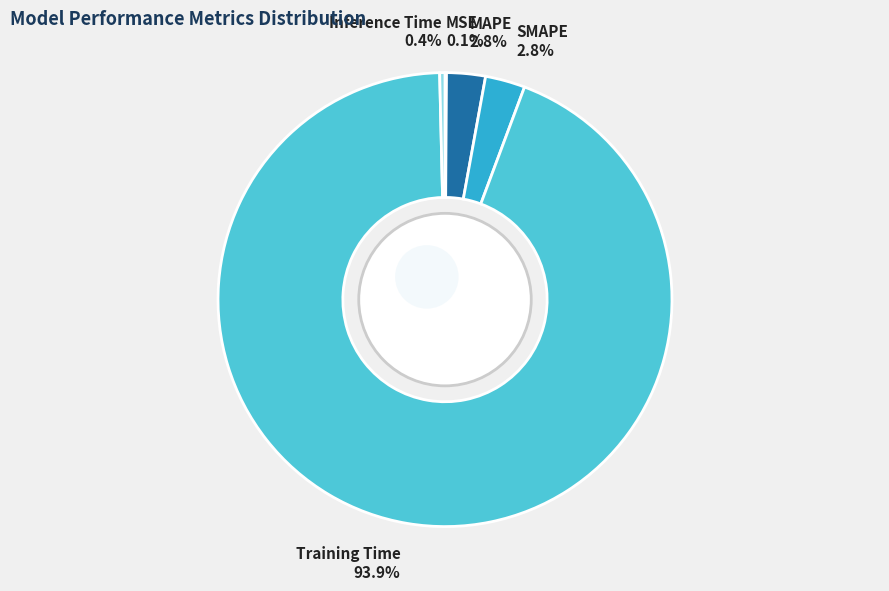

Which slice is the smallest?

MSE